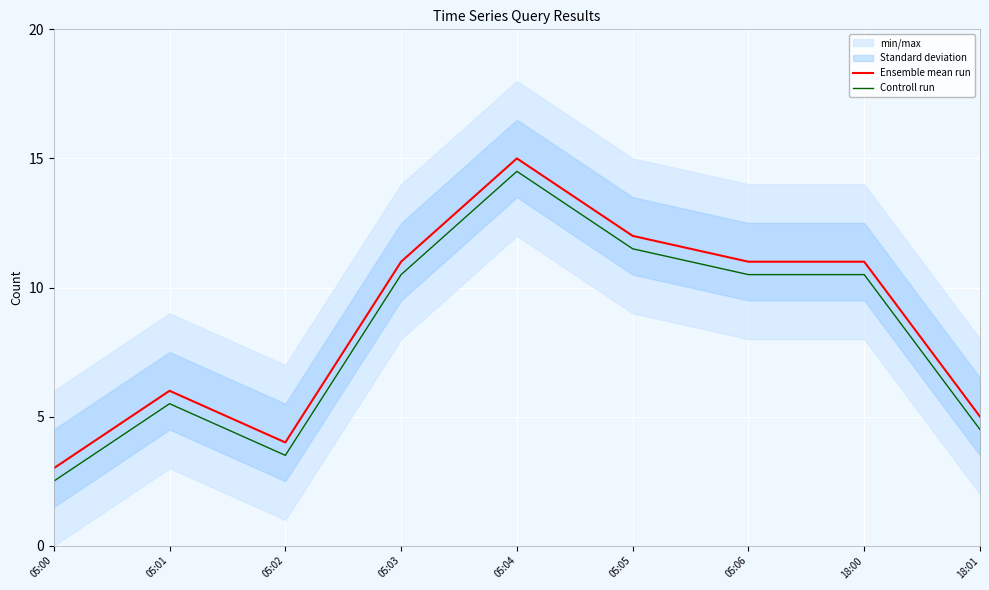

What is the label of the 7th point from the right?

05:02